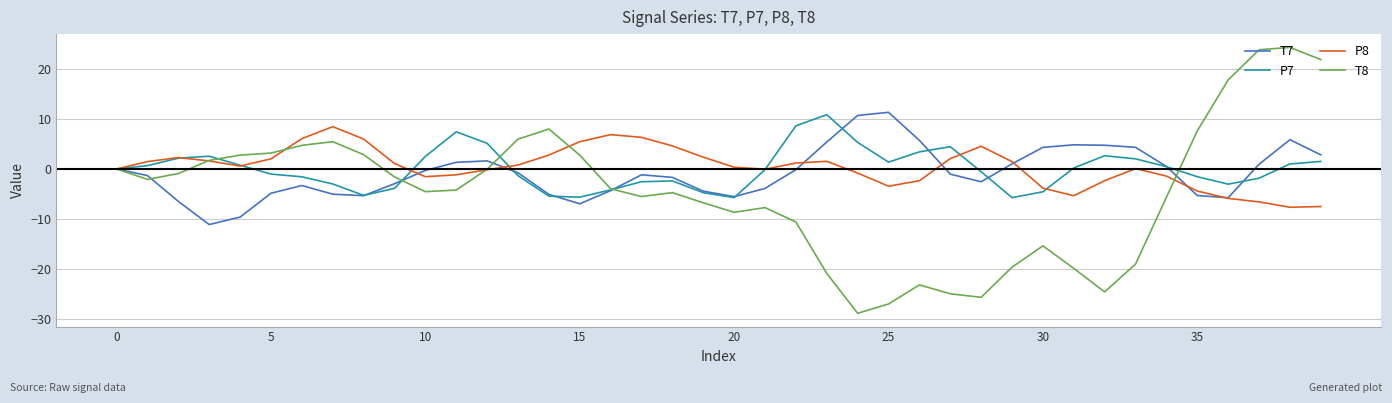

What is the smallest value displayed?

-28.9